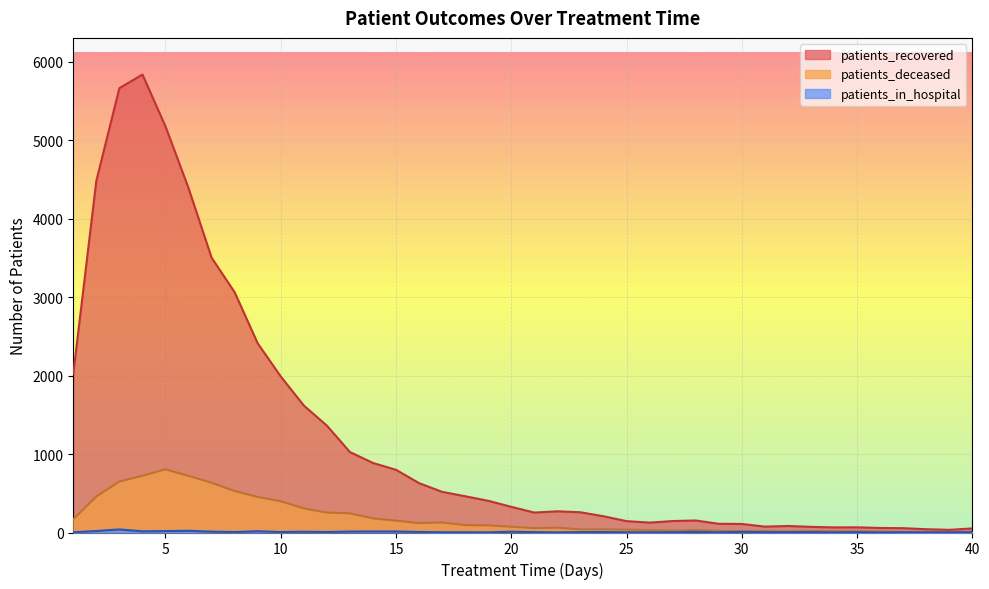

Where is patients_recovered nearest to the value 2934?

8